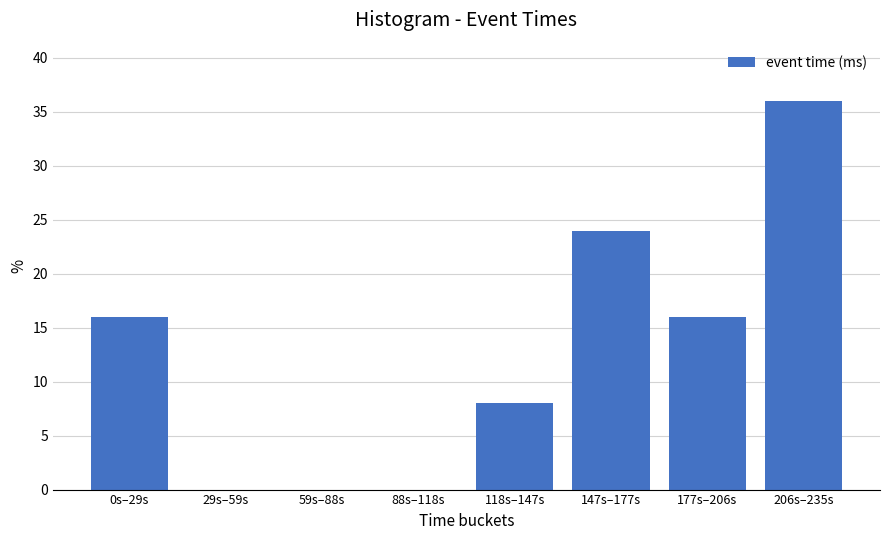

Reading right to left, what are all the values shown in this chart?

206s–235s=36	177s–206s=16	147s–177s=24	118s–147s=8	88s–118s=0	59s–88s=0	29s–59s=0	0s–29s=16